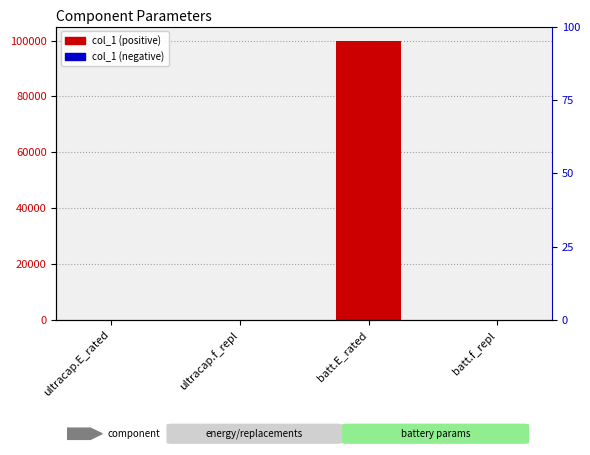

What are all the series names shown in the legend?

col_1 (positive), col_1 (negative)